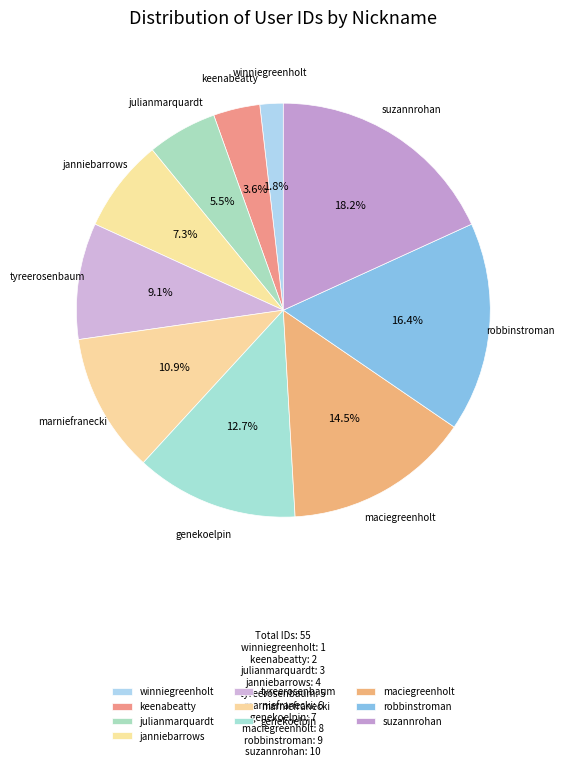

The marniefranecki slice represents 5% of the pie. True or false?

False